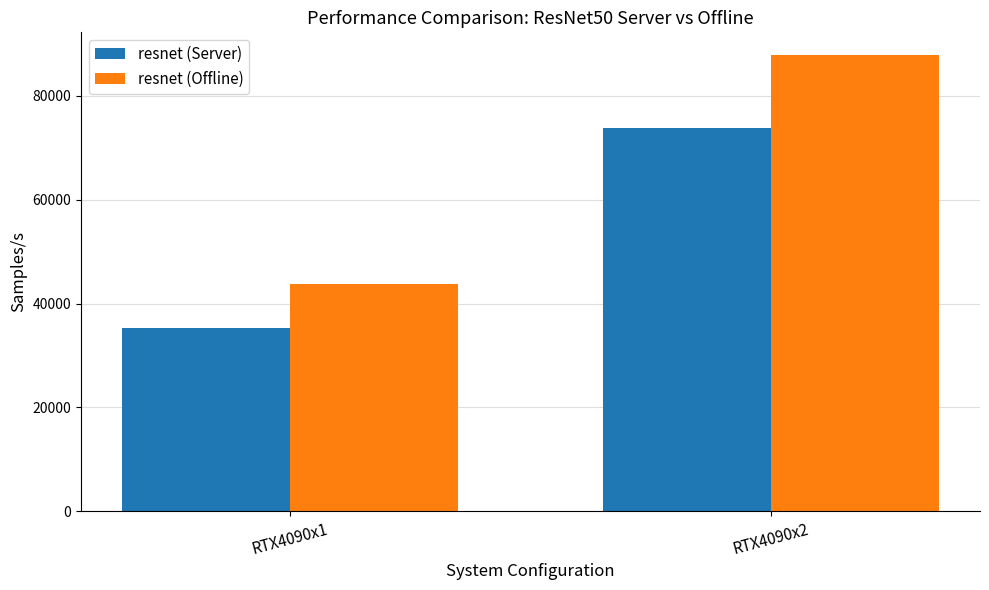

List the series in order of their peak value, lowest first.

resnet (Server), resnet (Offline)